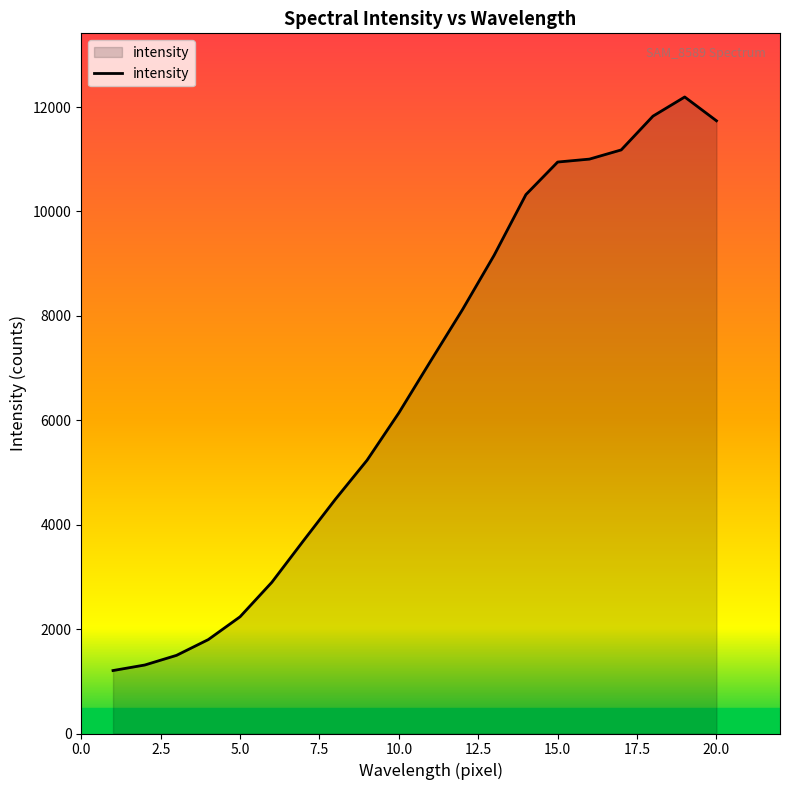

What is the difference between the maximum and minimum values?

10987